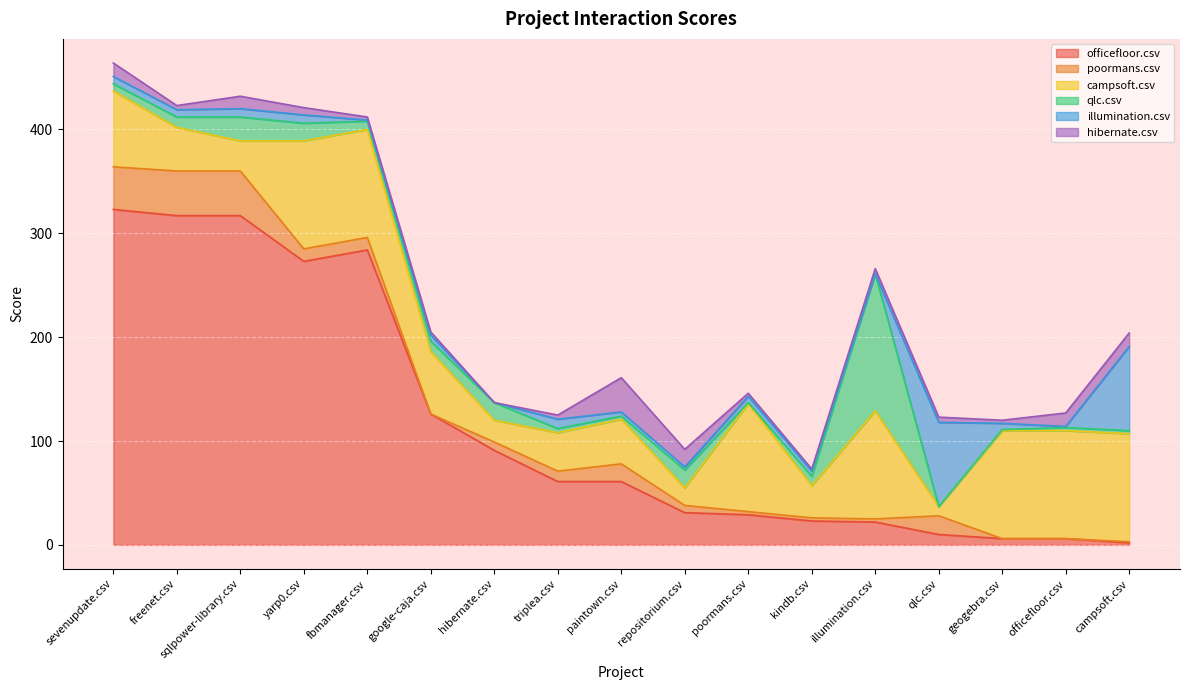

What are all the series names shown in the legend?

officefloor.csv, poormans.csv, campsoft.csv, qlc.csv, illumination.csv, hibernate.csv